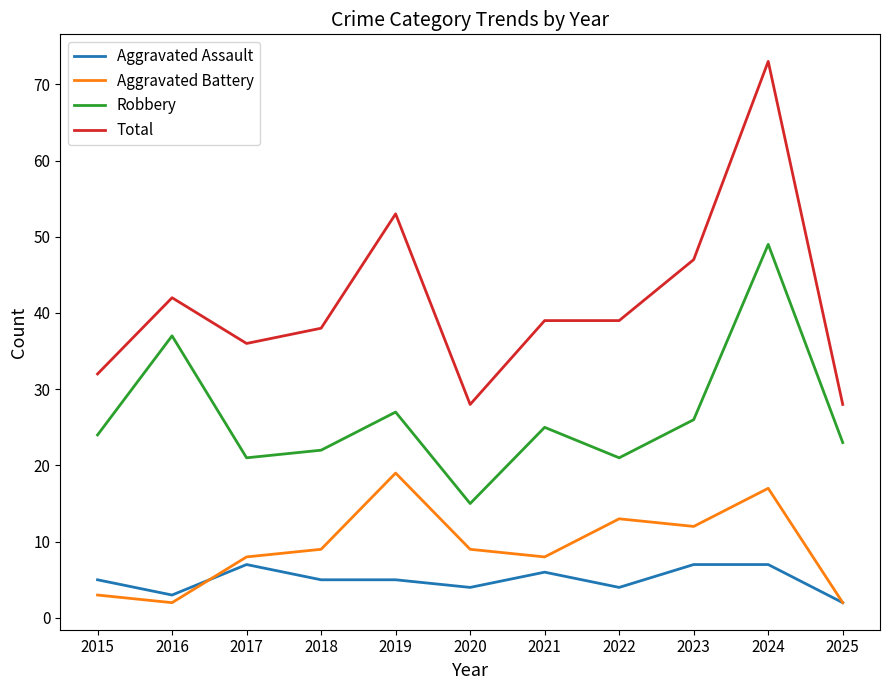

What is the total value across all series at 2023?

92